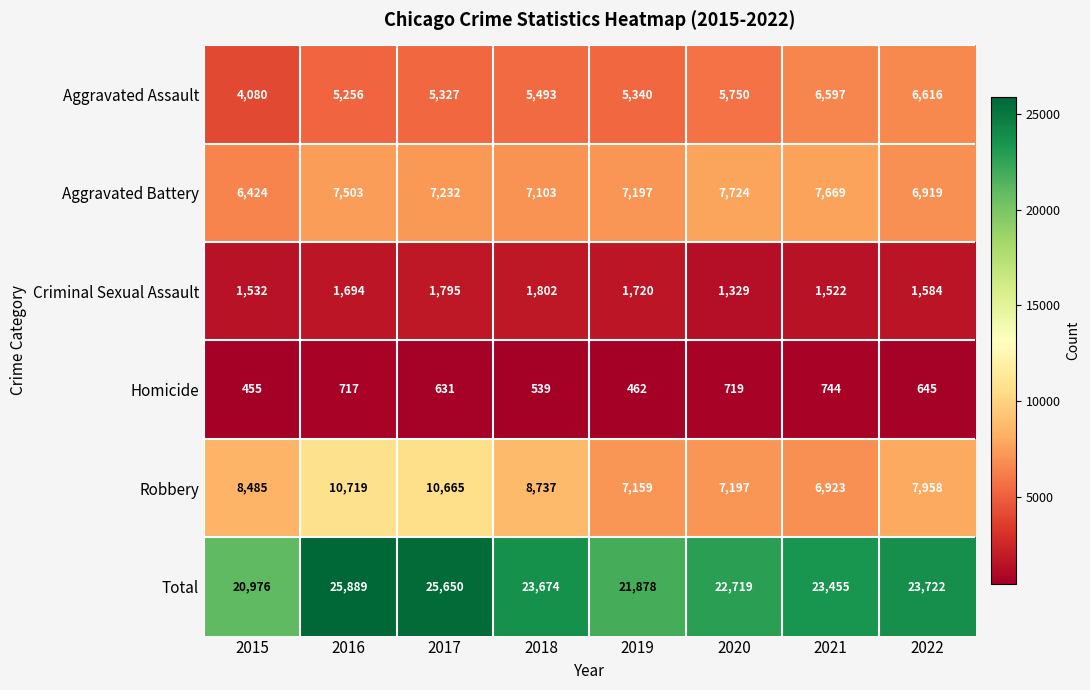

What is the average value of the Homicide series?

614